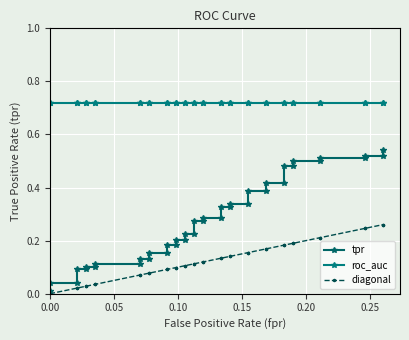

True or false: roc_auc and tpr cross at least once.

False